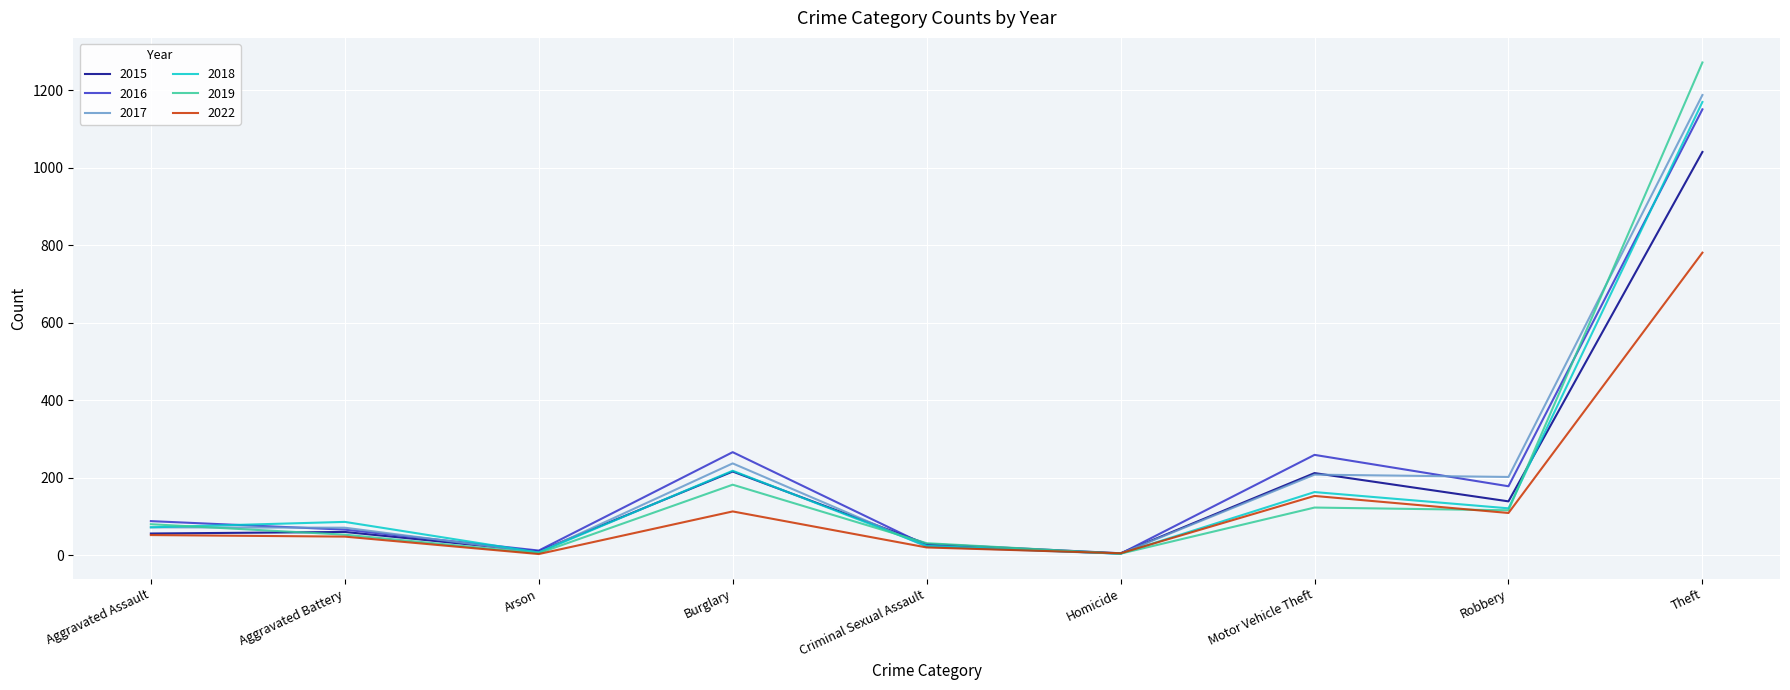

The 2018 series shows 86 at Aggravated Battery. True or false?

True